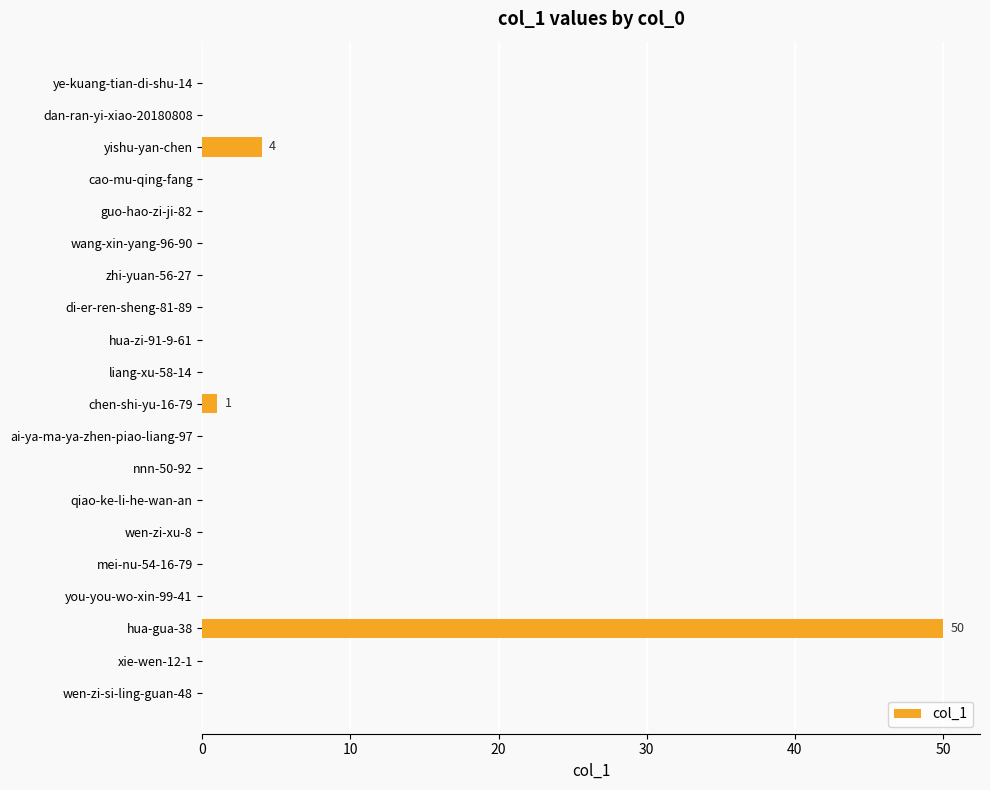

Count the number of data series in this chart.

1